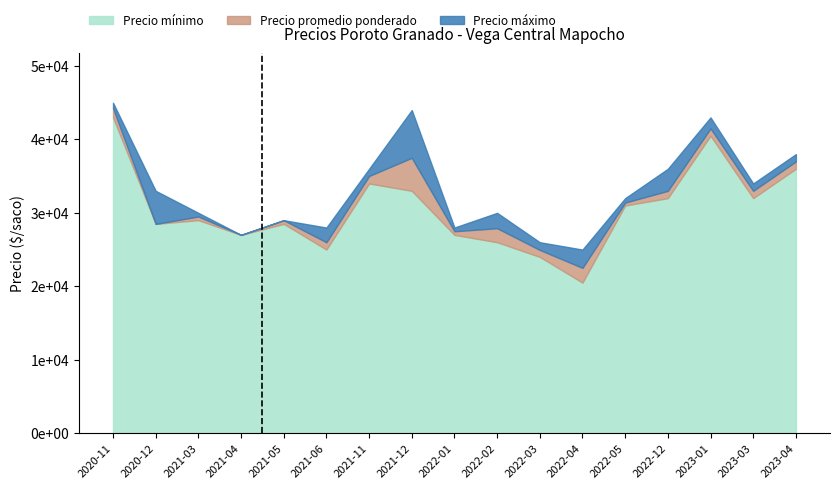

Where does the Precio promedio ponderado series first go above 29500?

2020-11